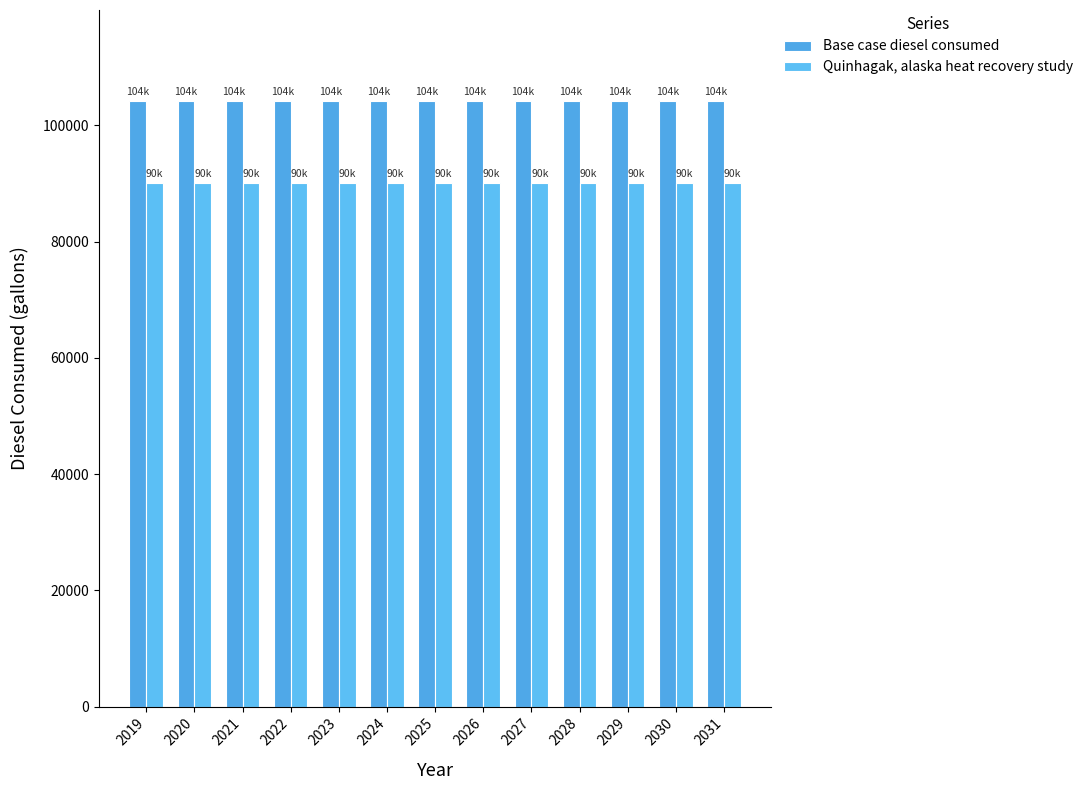

Read the Base case diesel consumed value at 2021.

104210.3